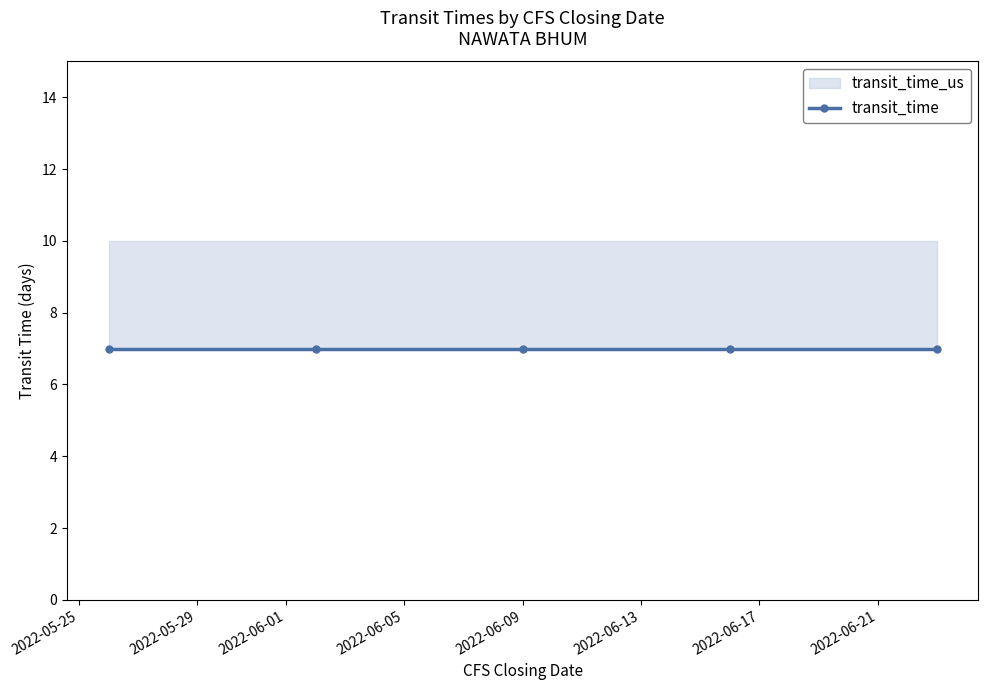

Which series has the widest spread of values?

transit_time